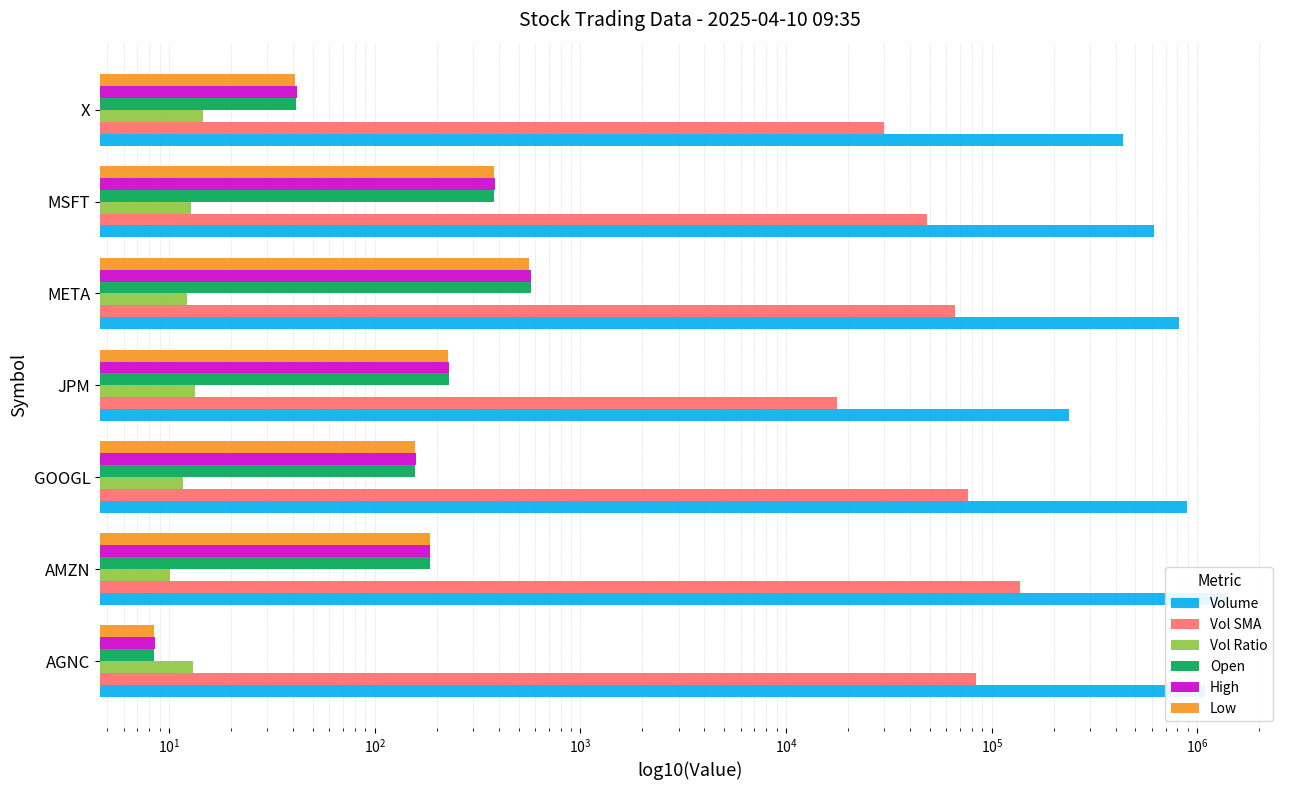

What is the approximate value of Open at X?

41.2